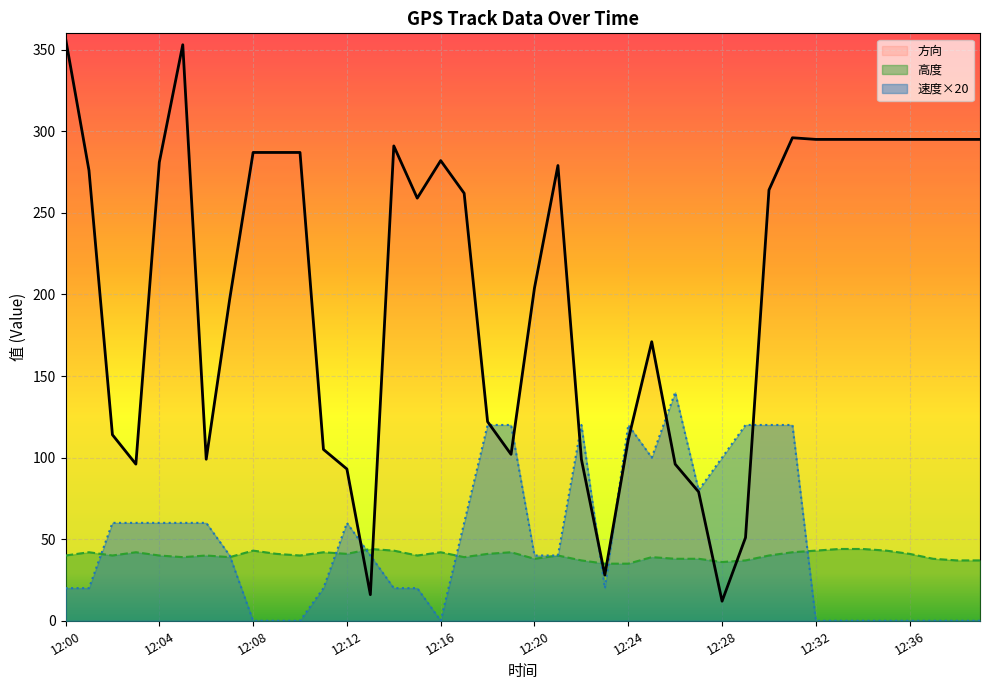

Read the 方向 value at 12:15.

259